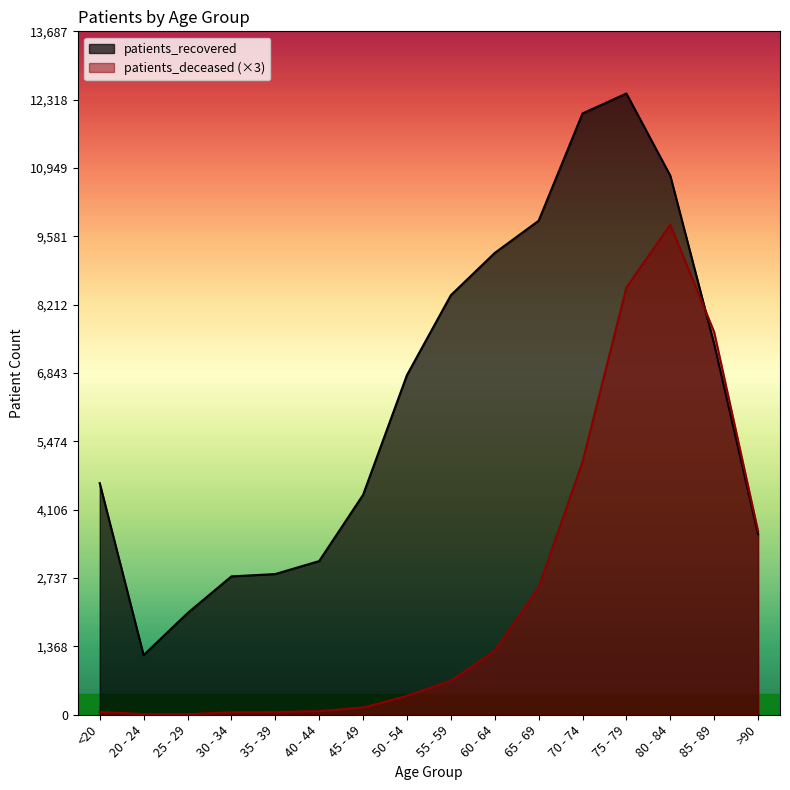

What is the difference between the second highest and second lowest values in the patients_recovered series?

10007